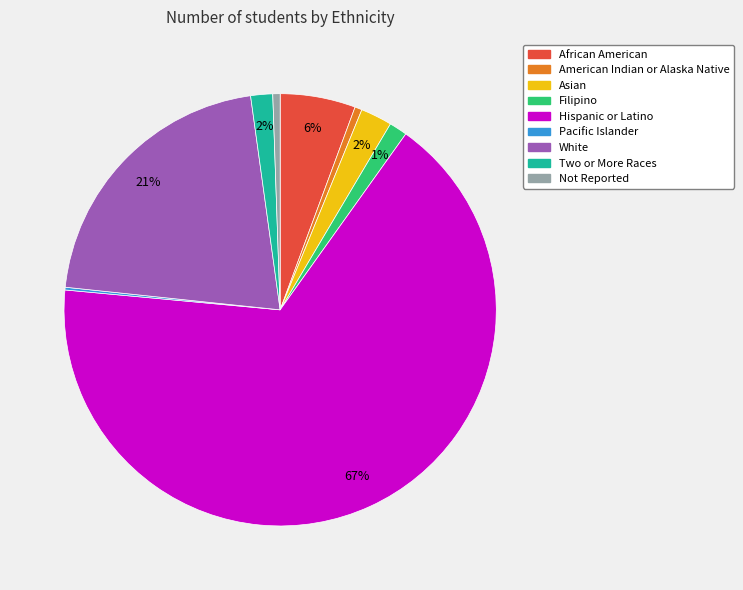

What is the majority slice?

Hispanic or Latino